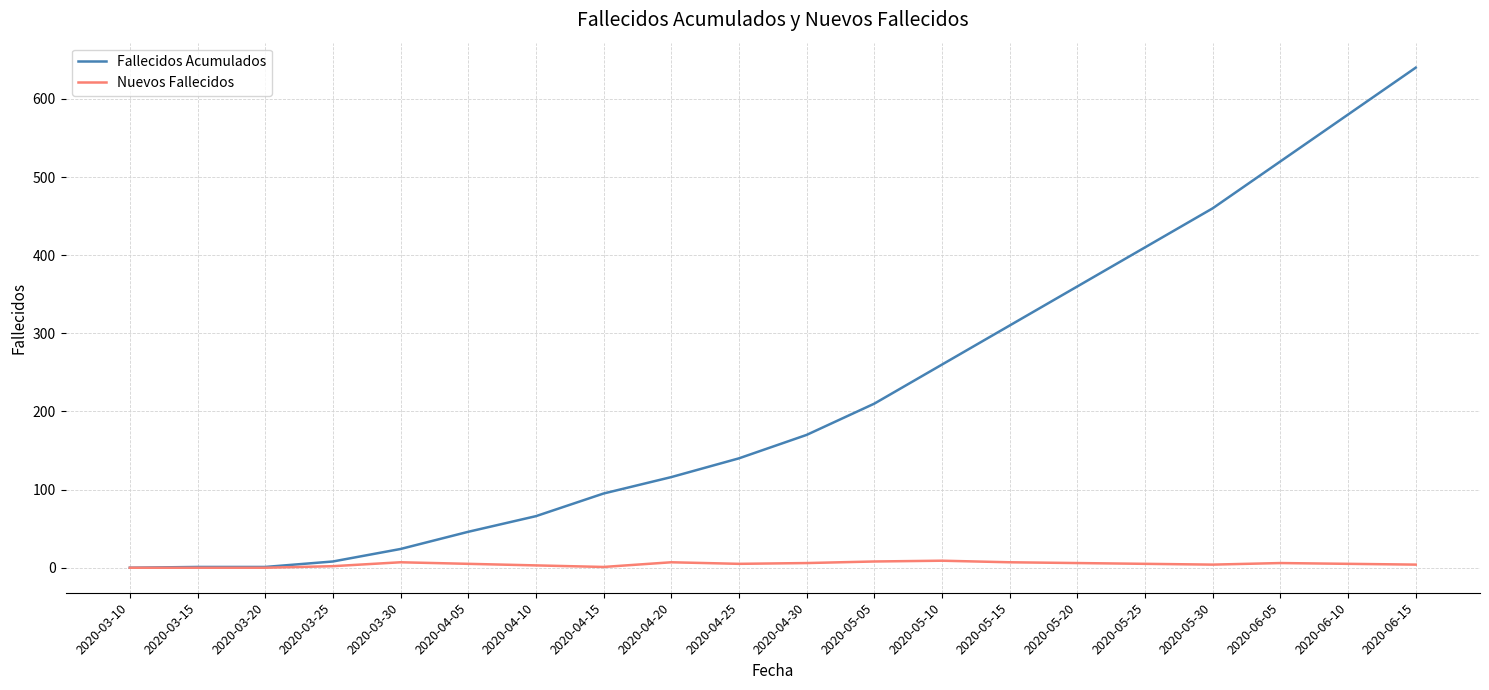

How many values in the Fallecidos Acumulados series are below 170?

10